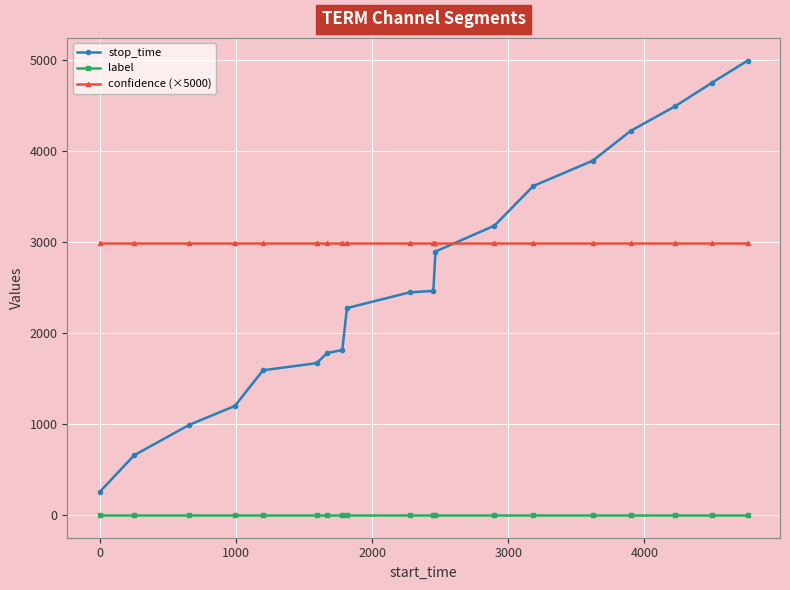

At how many categories does at least one series exceed 2361?

19